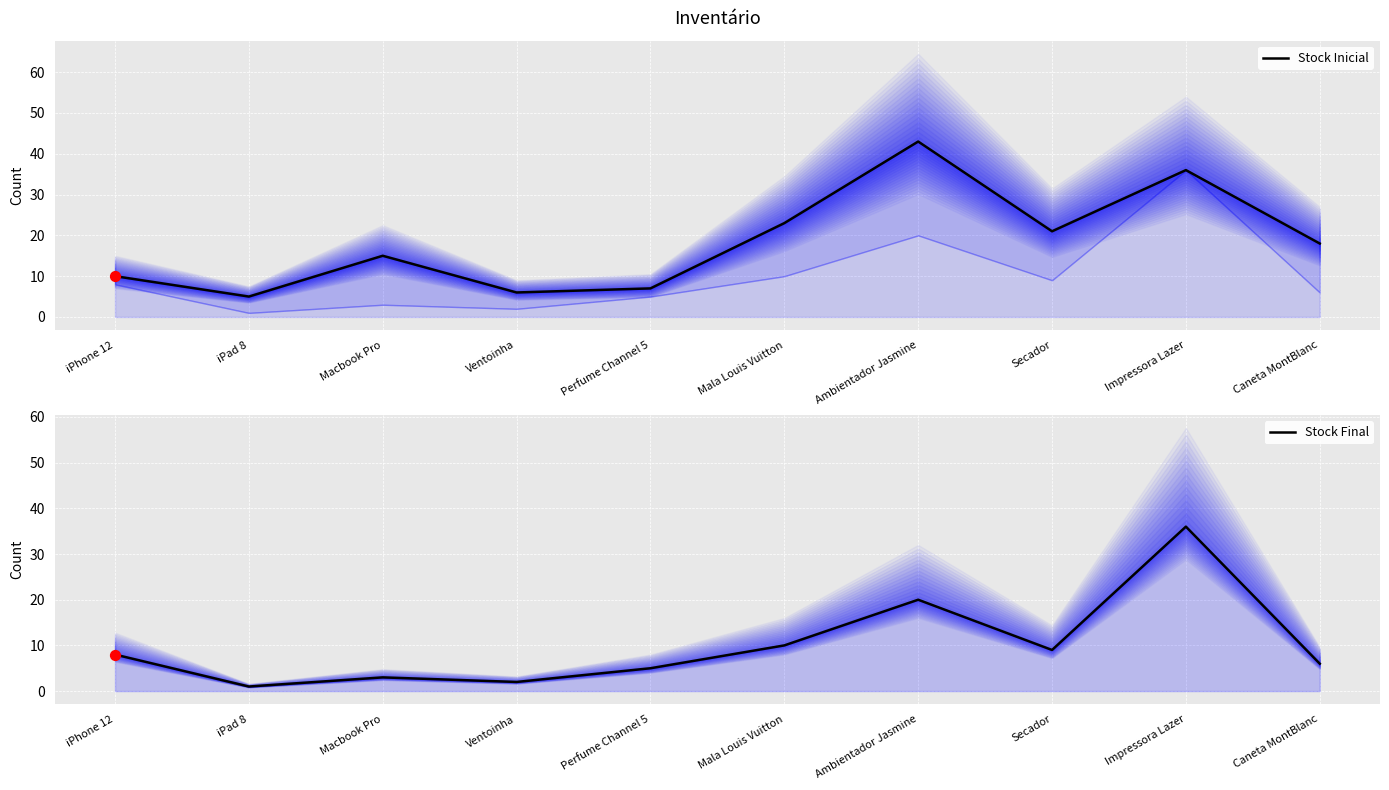

What are all the series names shown in the legend?

Stock Inicial, Stock Final